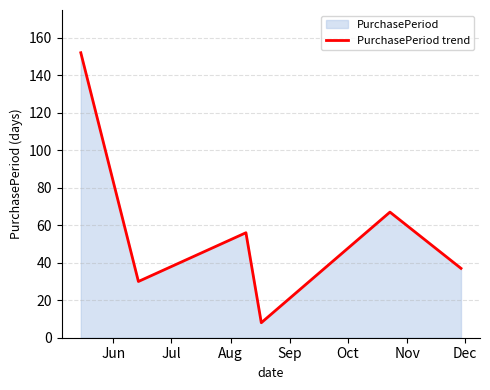

What is the difference between the maximum and second lowest values?

122